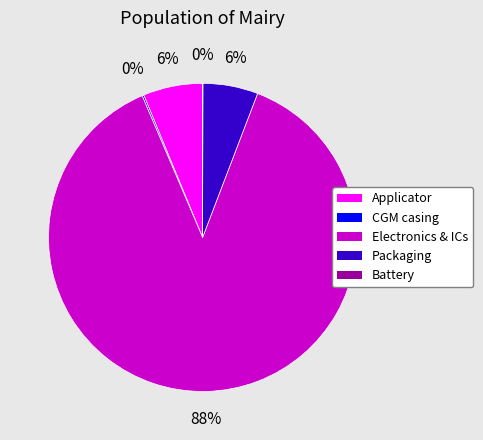

True or false: Electronics & ICs accounts for 93% of the total.

False